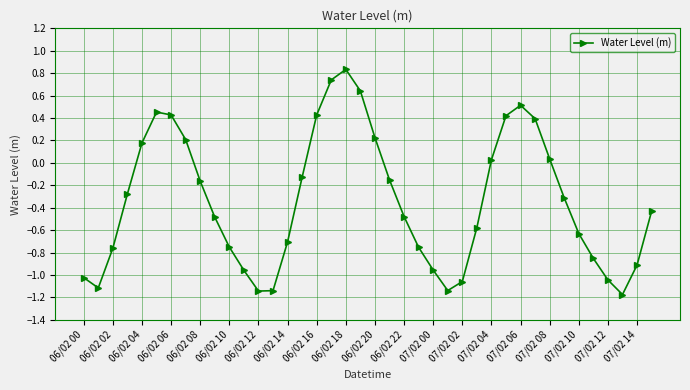

How many interior local peaks (higher than both neighbors) does the data have?

3